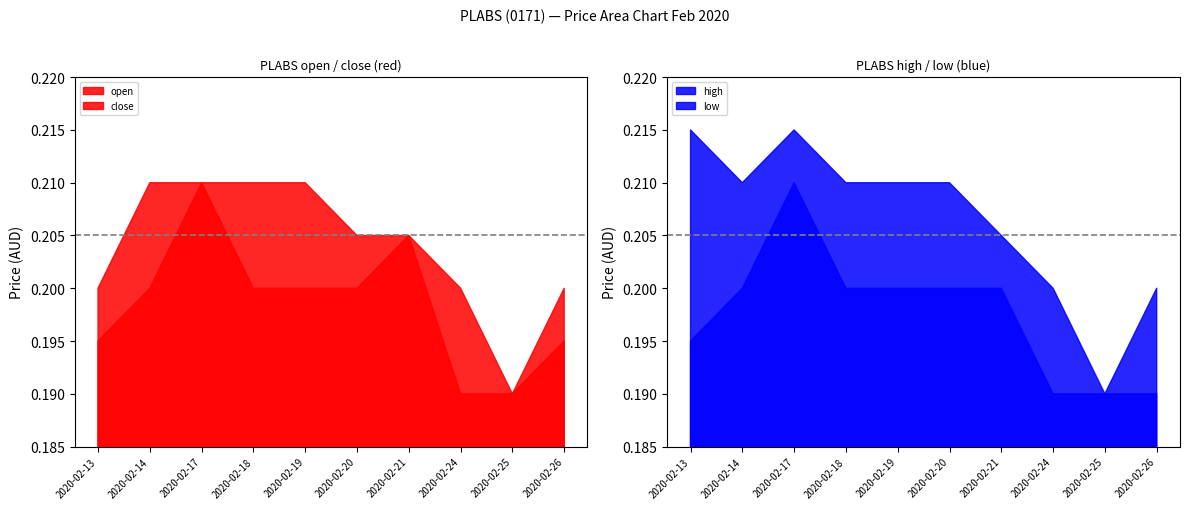

At which label does open reach its minimum?

2020-02-25